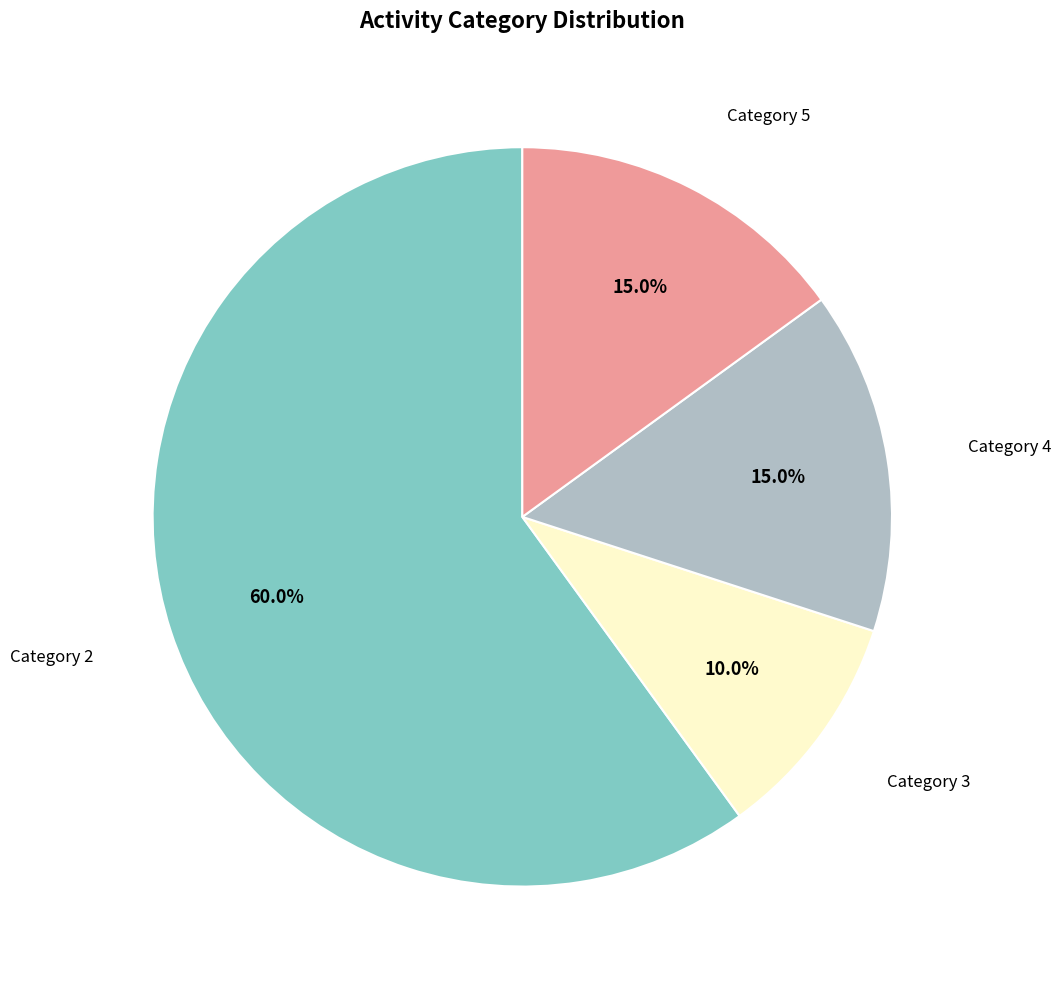

Is there a majority slice in this chart?

Yes